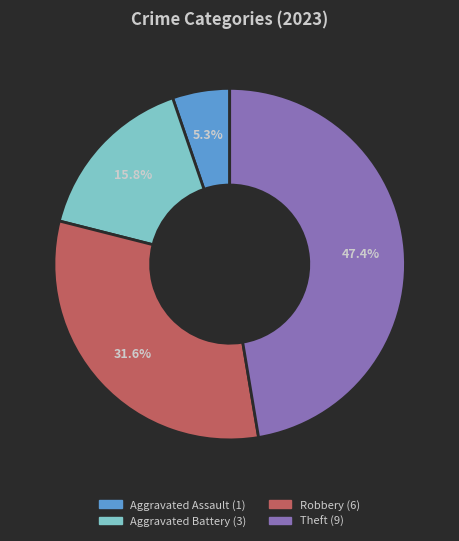

Is there a majority slice in this chart?

No